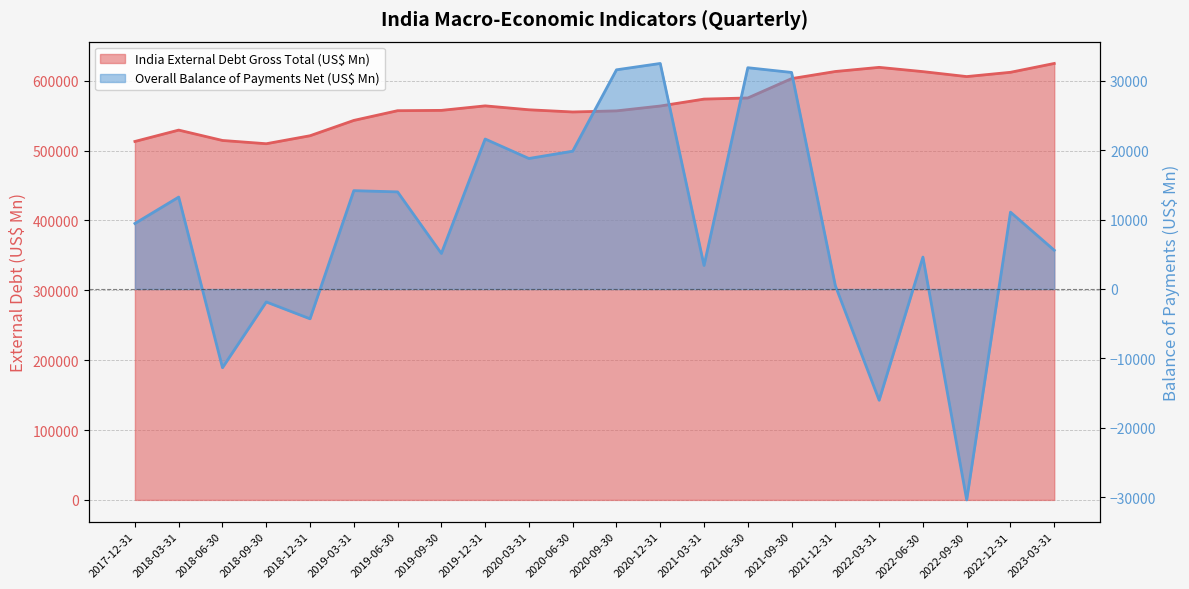

The value of Overall Balance of Payments Net (US$ Mn) at 2019-06-30 is 6721.9. True or false?

False